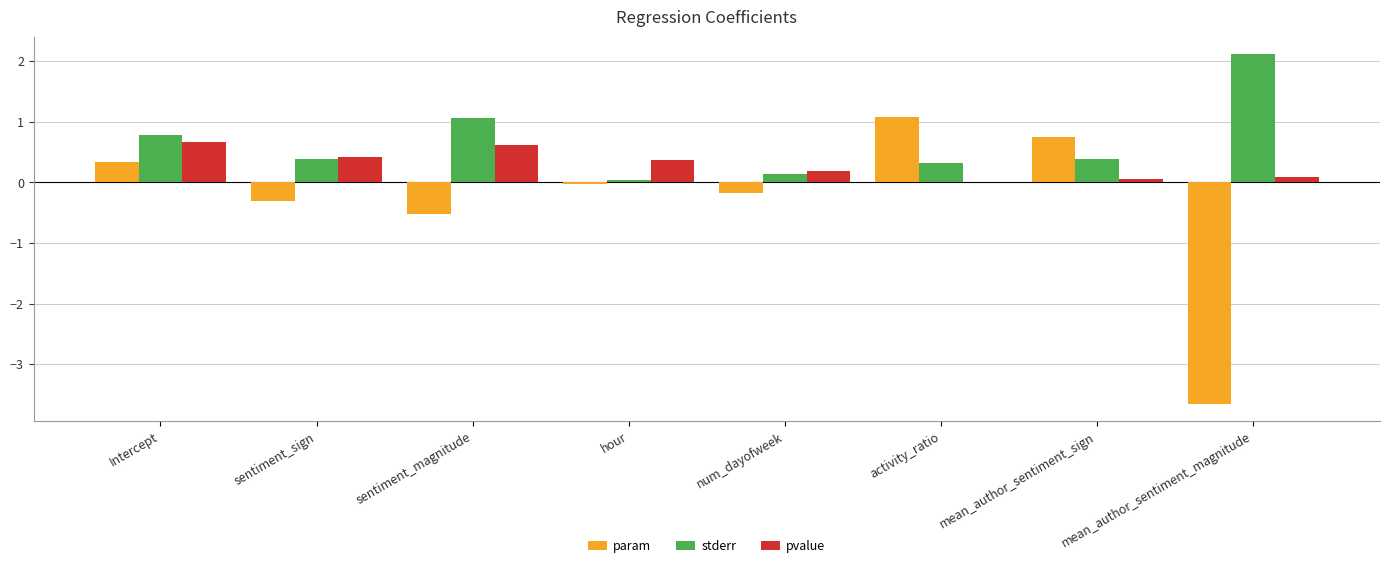

How many series are shown in this chart?

3